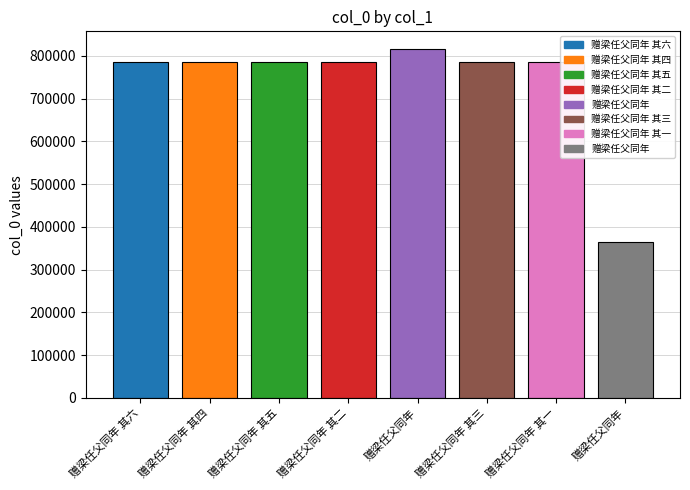

What is the average value?

737145